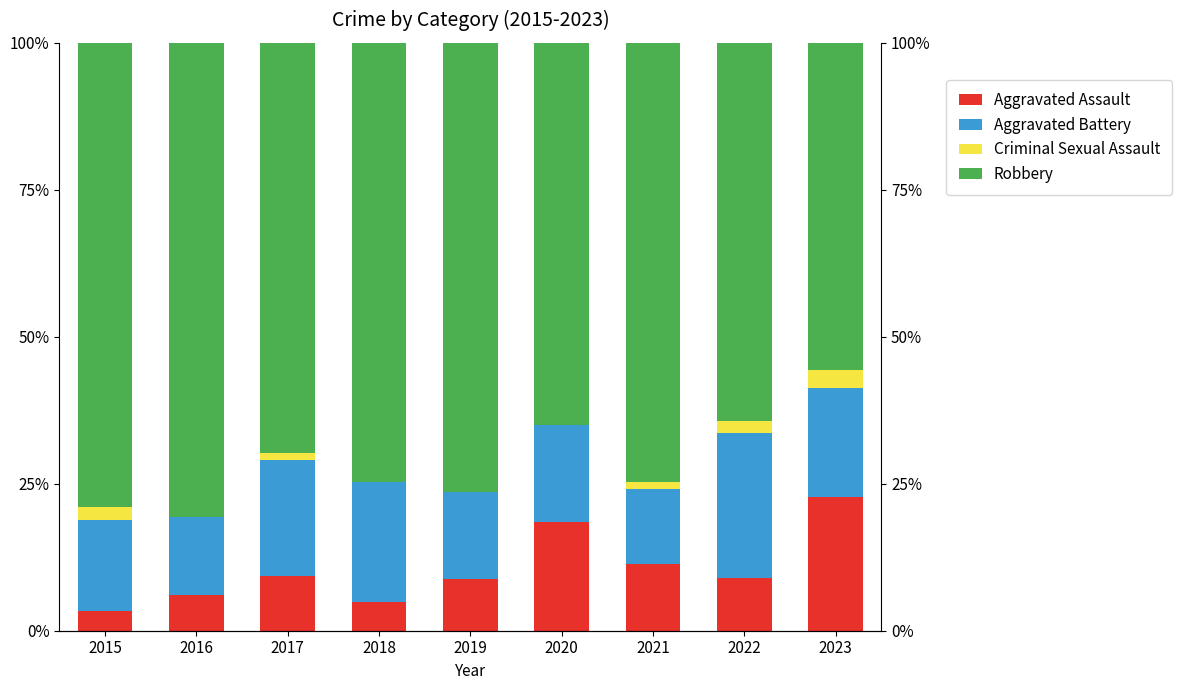

Reading left to right, extract all data points from this chart.

Aggravated Assault: 3.3	6.0	9.3	4.8	8.8	18.4	11.4	8.9	22.7
Aggravated Battery: 15.6	13.3	19.8	20.5	14.7	16.5	12.7	24.8	18.6
Criminal Sexual Assault: 2.2	0.0	1.2	0.0	0.0	0.0	1.3	2.0	3.1
Robbery: 78.9	80.7	69.8	74.7	76.5	65.0	74.7	64.4	55.7